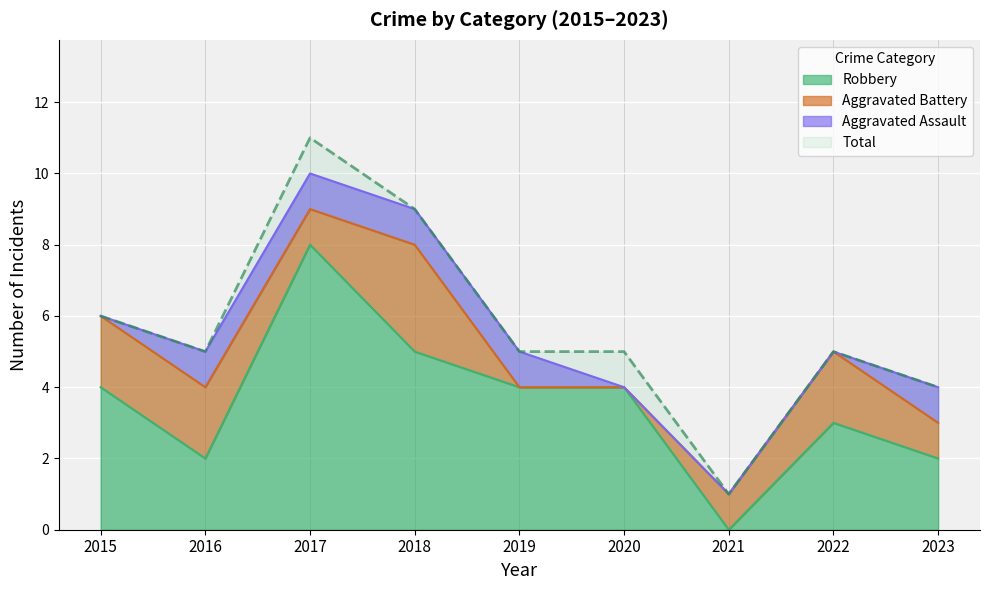

At which label does Total reach its peak?

2017